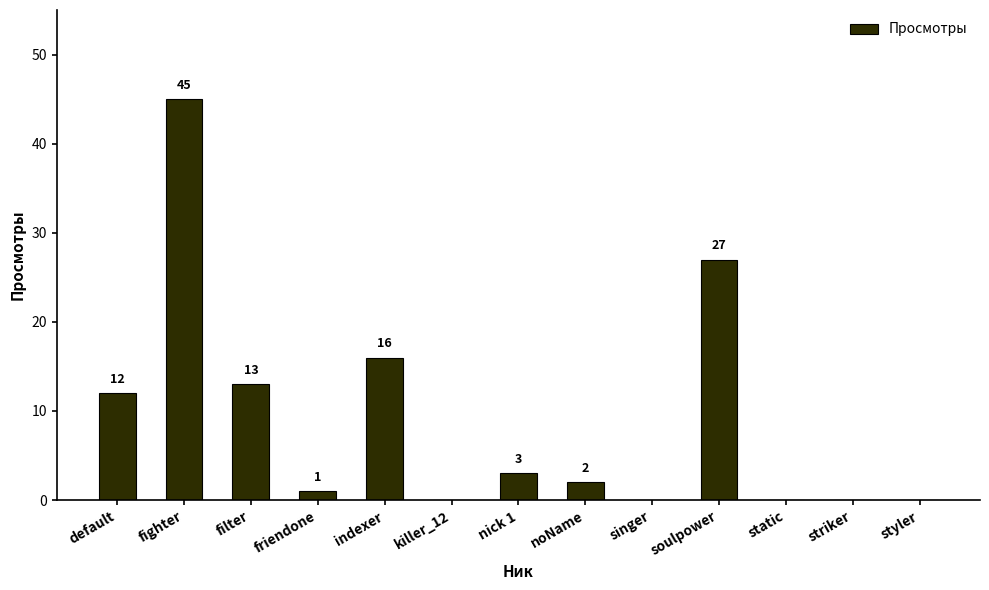

What is the maximum value shown in the chart?

45